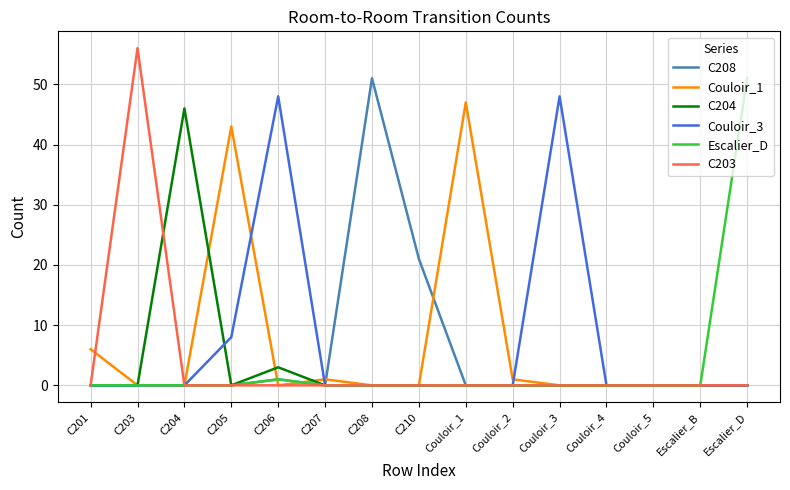

Read the C208 value at C210.

21